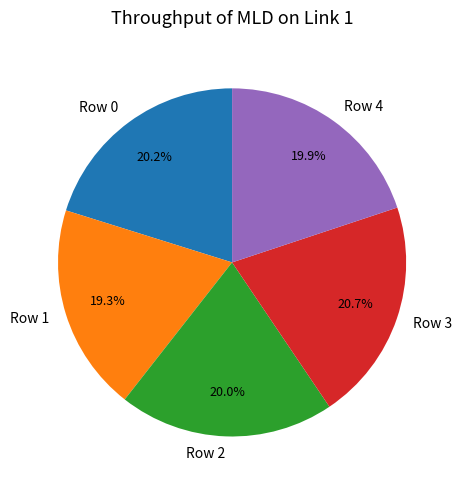

How many slices are in this pie chart?

5